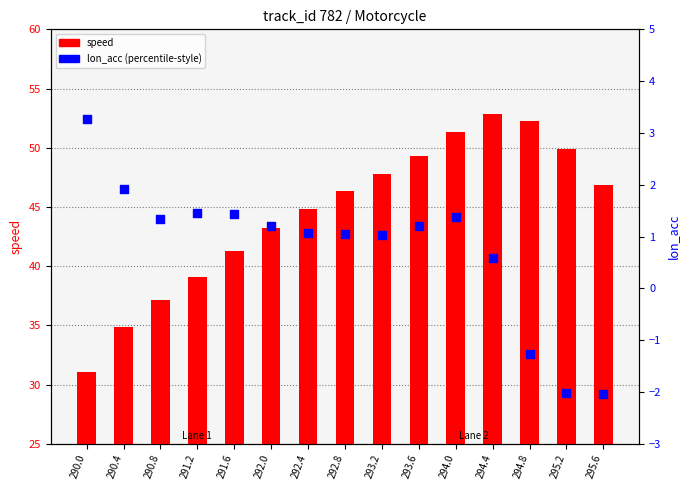

Which series reaches the maximum Y coordinate?

speed